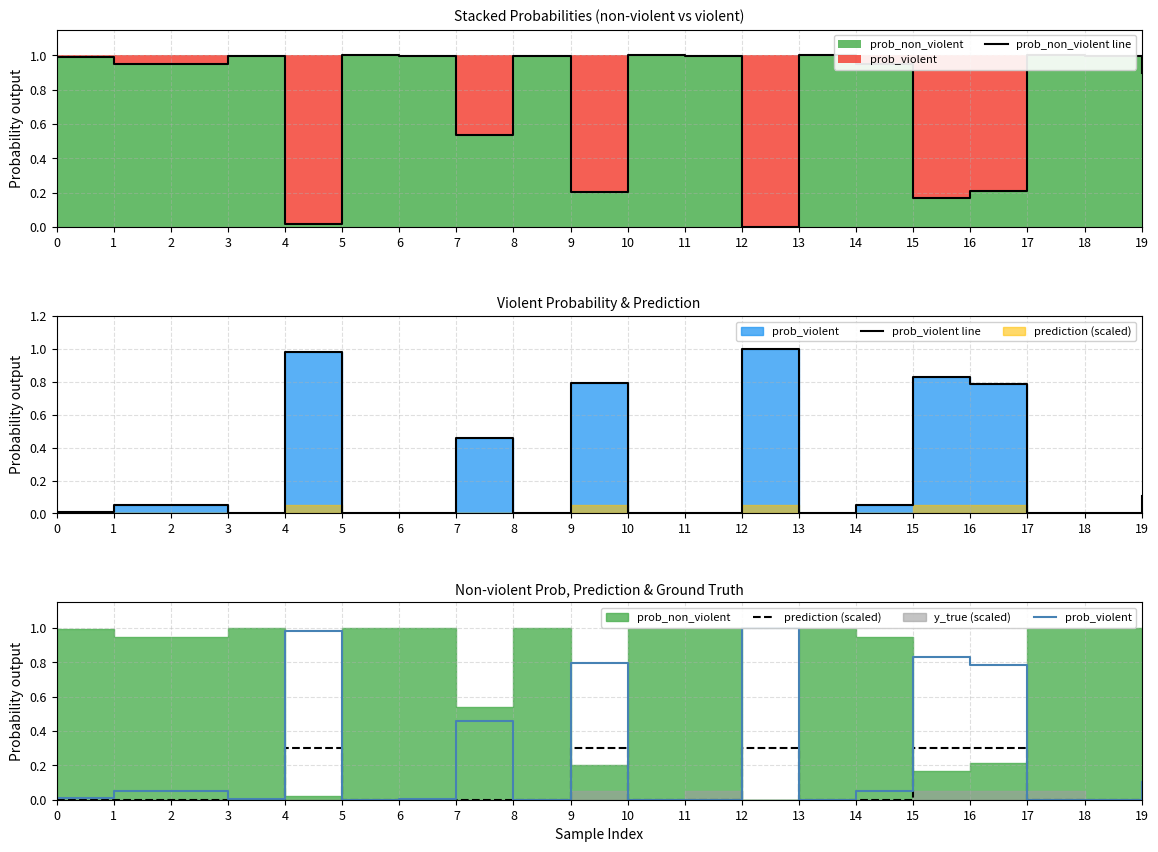

True or false: prob_violent and prob_violent line cross at least once.

False